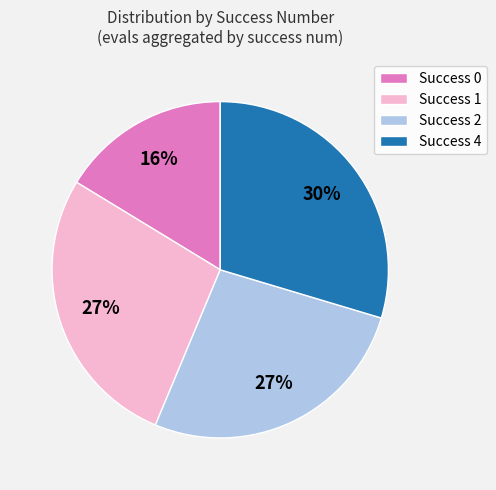

To the nearest percent, what percentage of the pie is Success 4?

30%